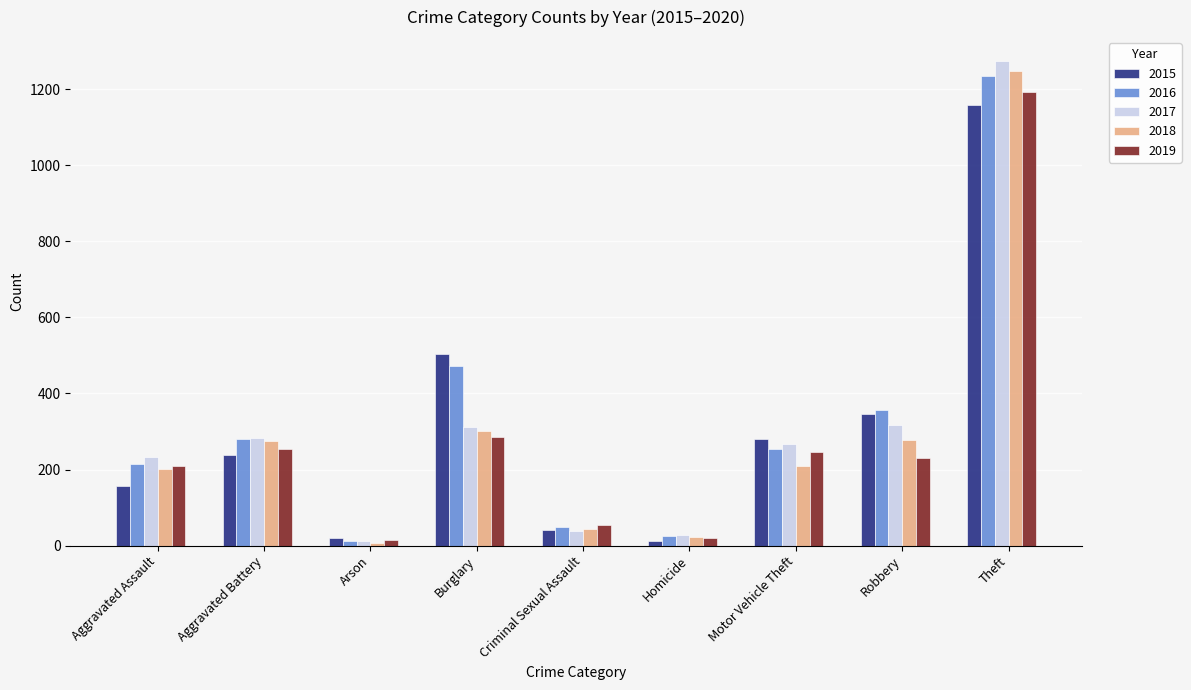

The 2018 series shows 302 at Burglary. True or false?

True